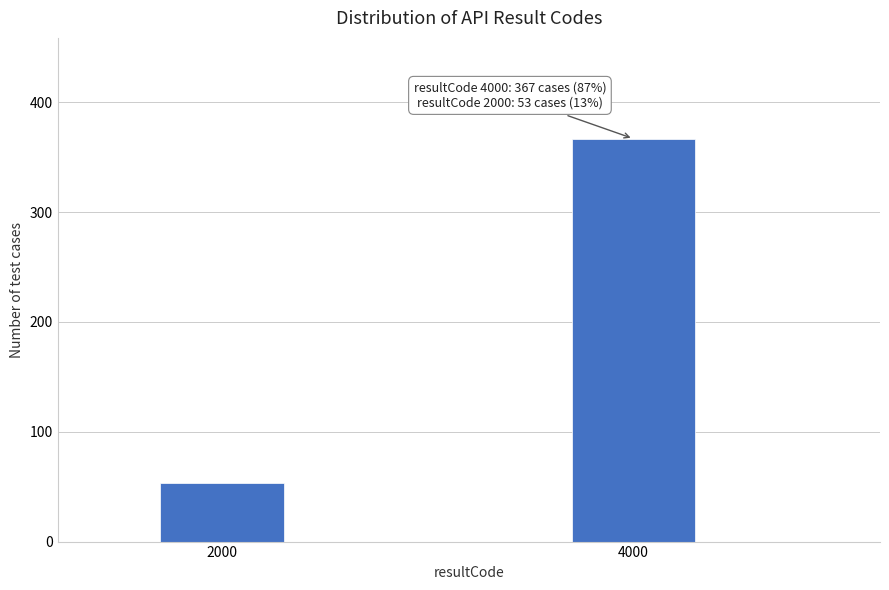

Reading left to right, list all the values displayed in this chart.

53	367